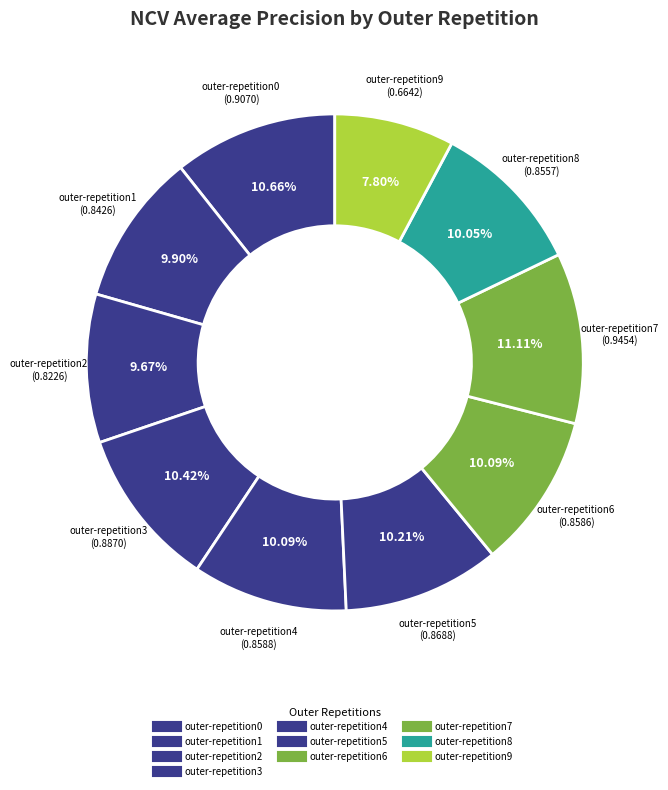

Is there a majority slice in this chart?

No